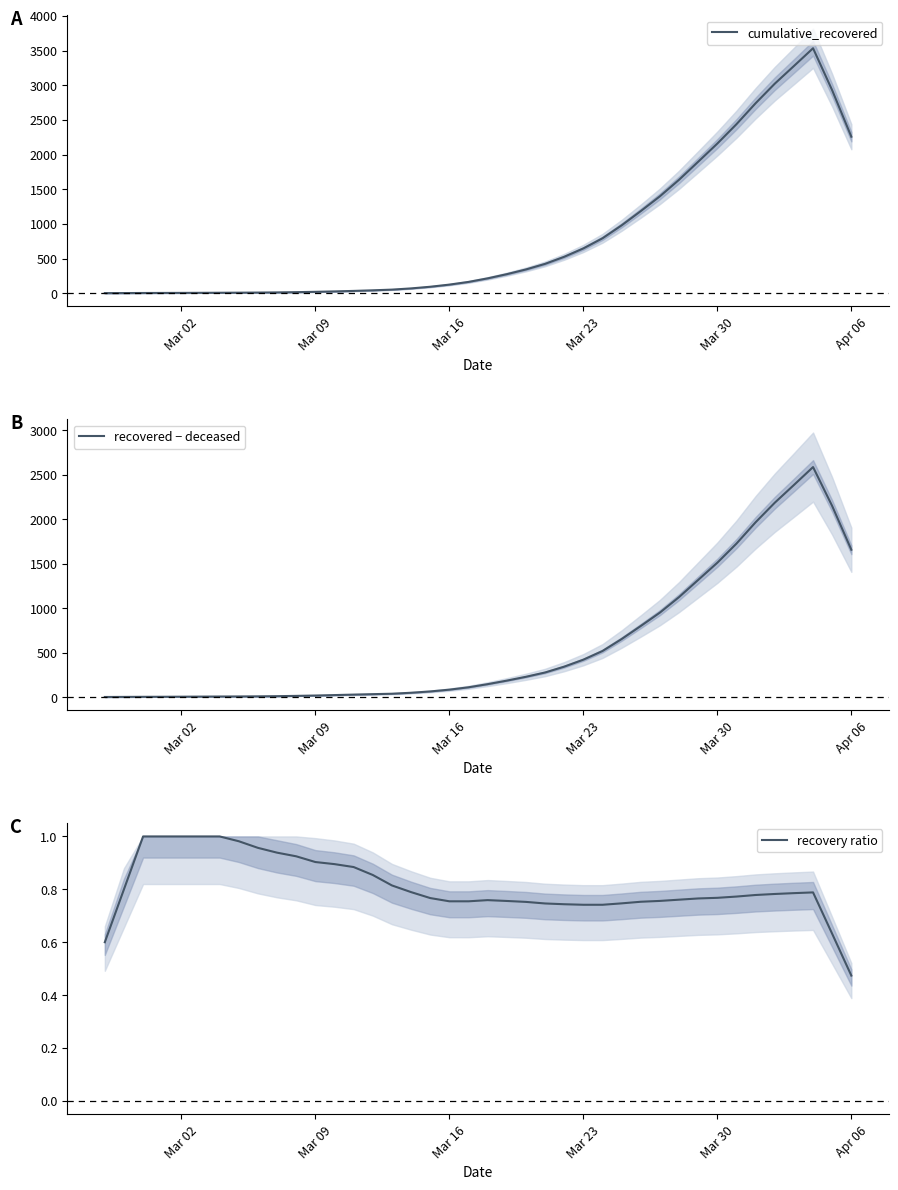

How many values in the cumulative_recovered series are below 215?

20